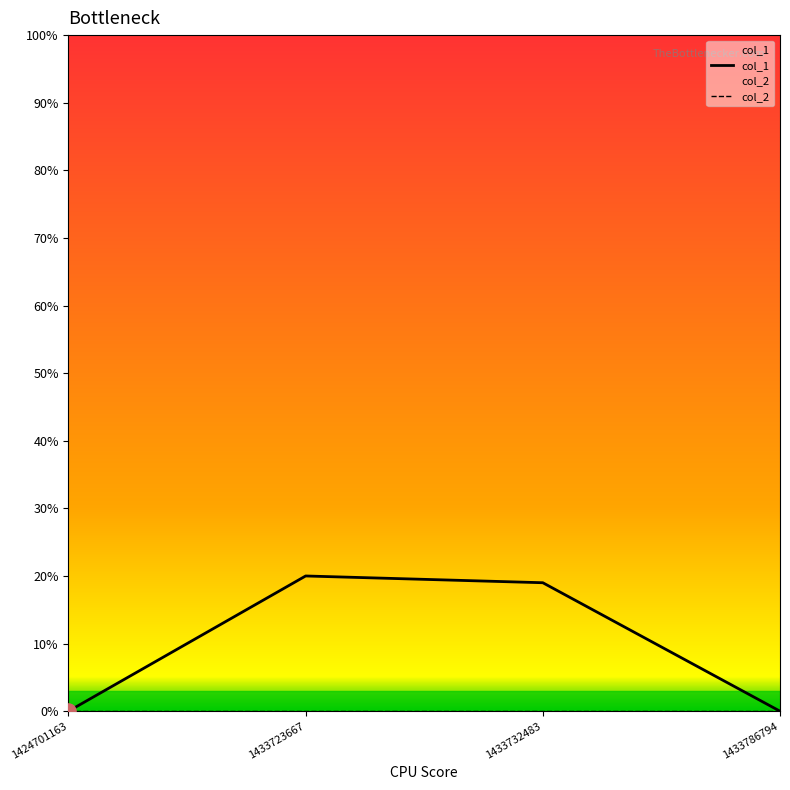

Which series has the widest spread of Y values?

col_1